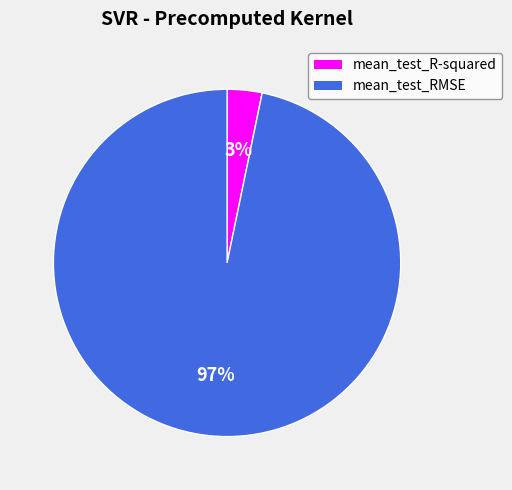

What percentage is the mean_test_R-squared slice, to the nearest percent?

3%